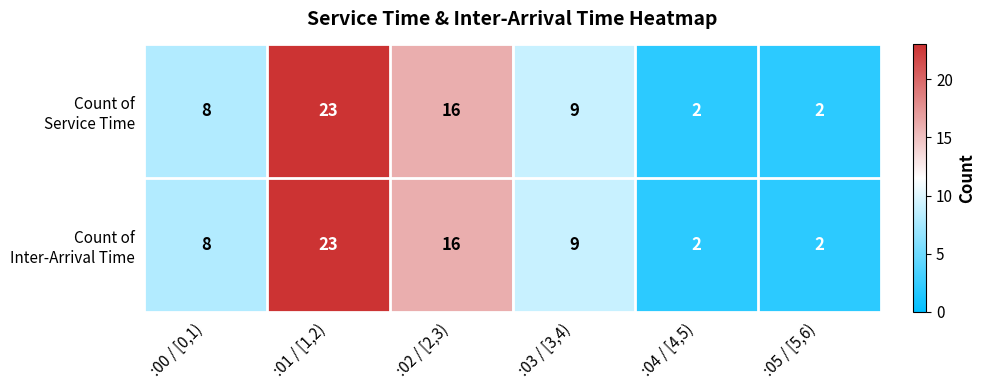

What is the greatest value displayed?

23